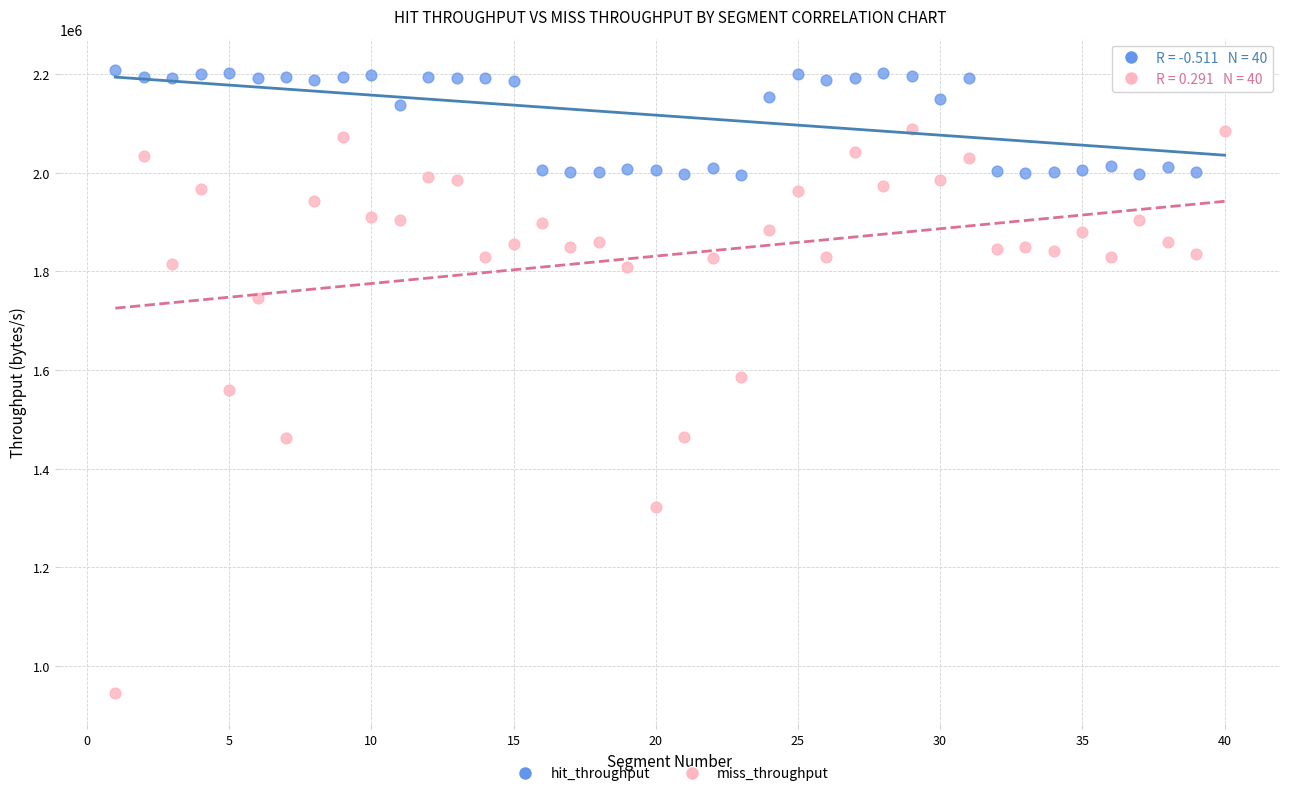

Which series reaches the maximum Y coordinate?

hit_throughput